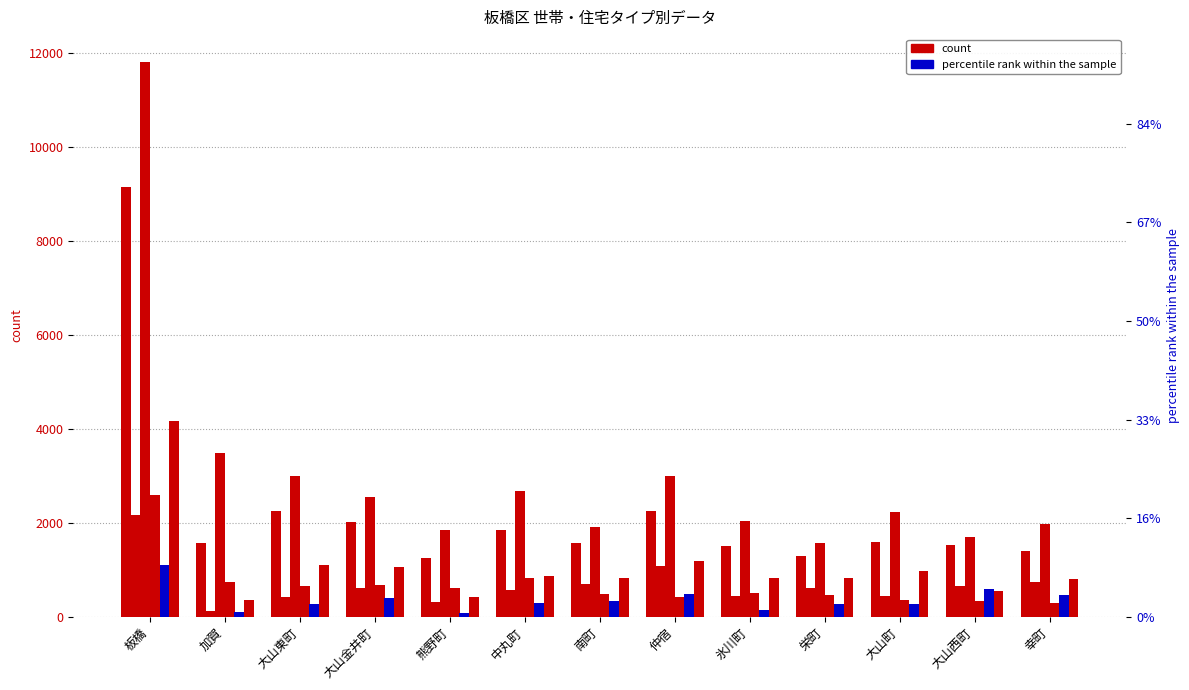

Is the value of 共同住宅６.１０階建 at 仲宿 greater than the value of 一戸建 at 幸町?

No